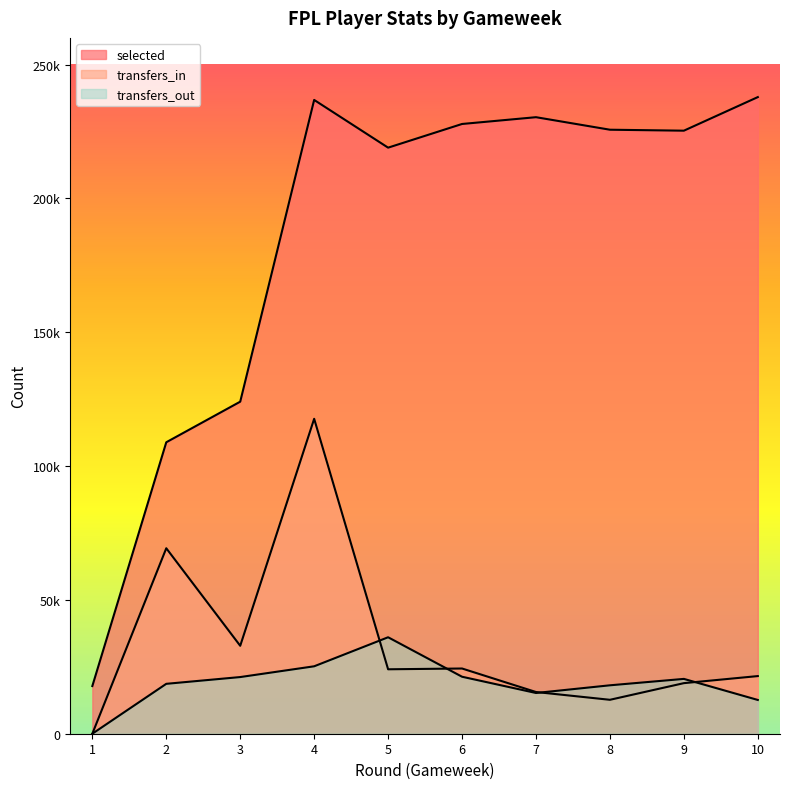

Does the chart display data point markers on the line(s)?

No